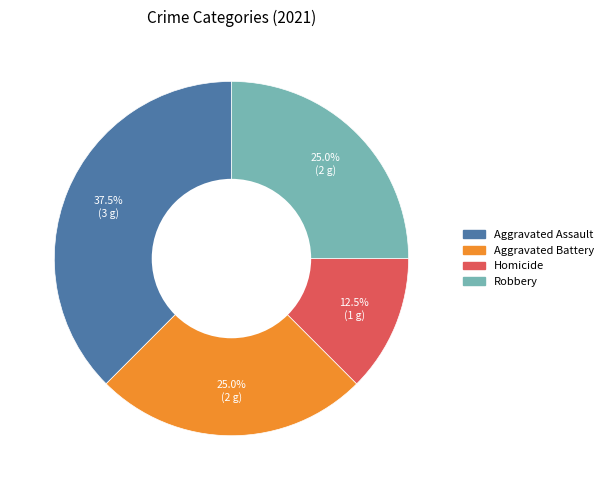

Approximately how many times larger is the value at Robbery compared to Homicide?

2.0